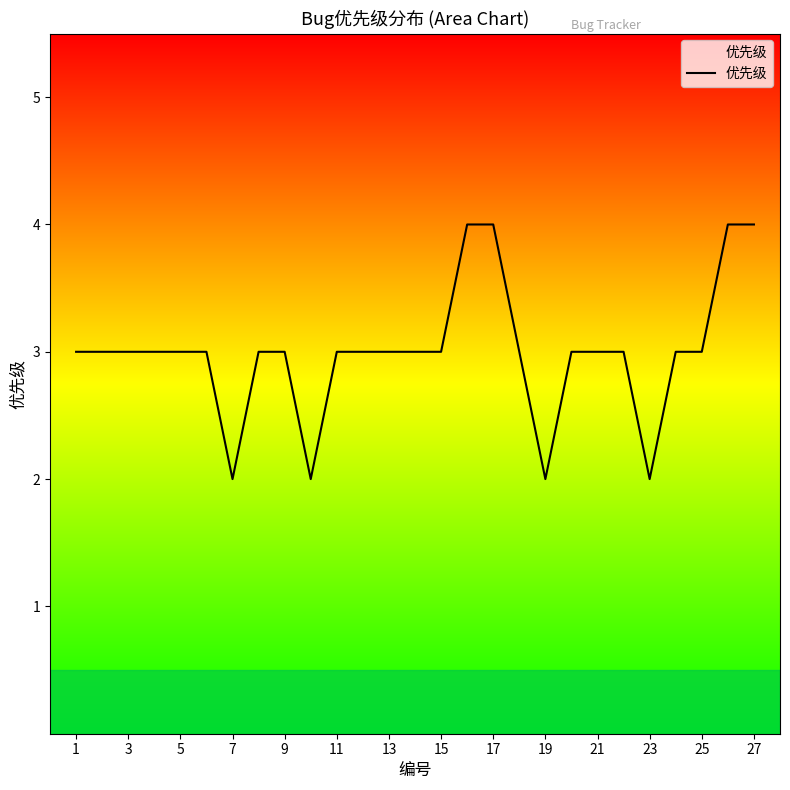

Reading right to left, extract all data points from this chart.

4	4	3	3	2	3	3	3	2	3	4	4	3	3	3	3	3	2	3	3	2	3	3	3	3	3	3